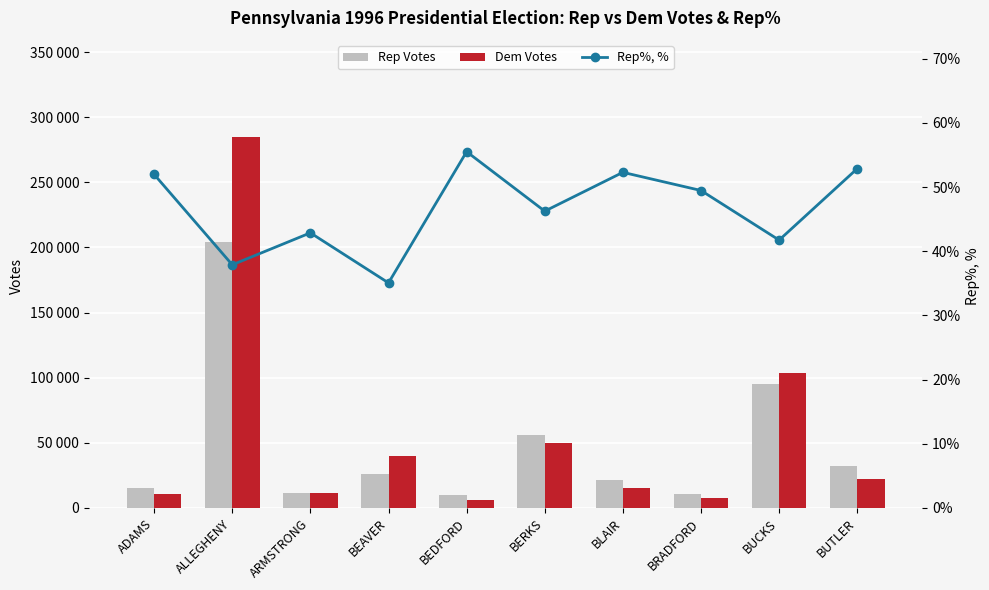

How many series are shown in this chart?

3